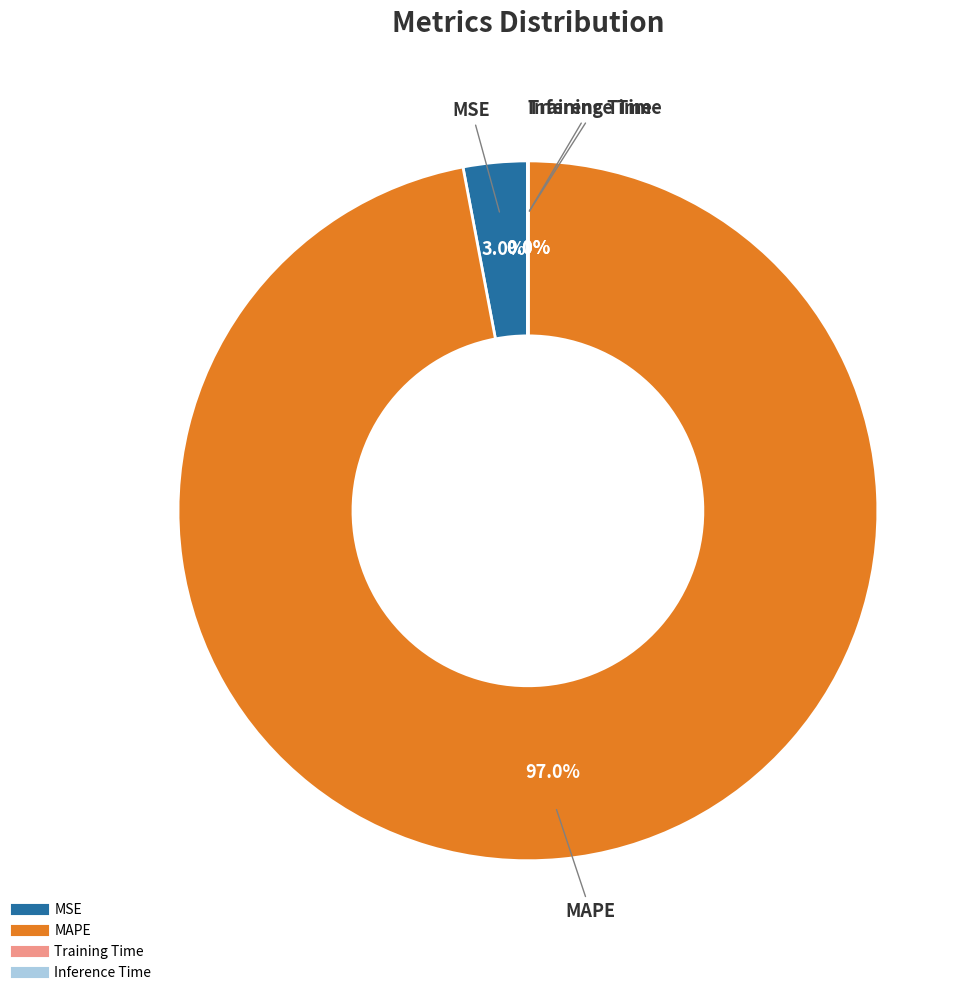

Which has a higher value, MSE or MAPE?

MAPE